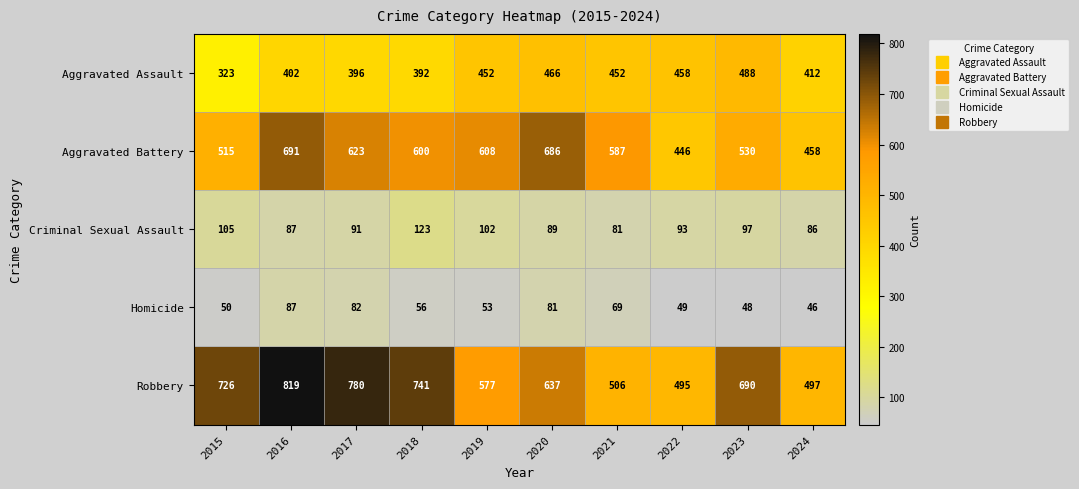

How many values in the Homicide series are below 56?

5